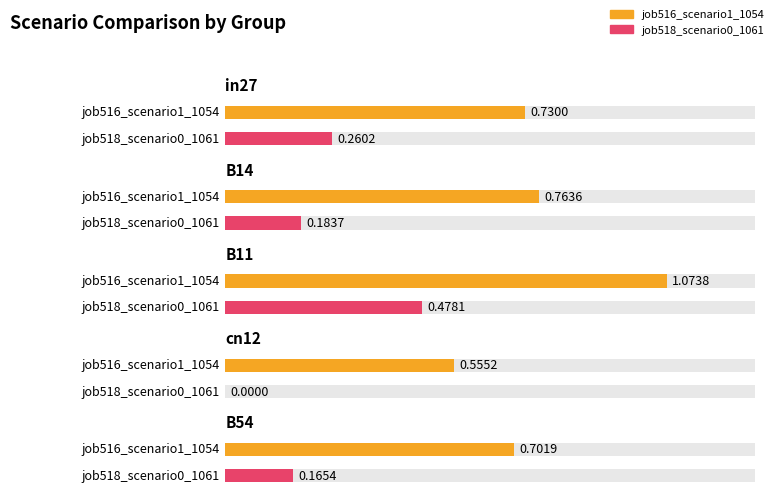

Are the bars horizontal?

Yes